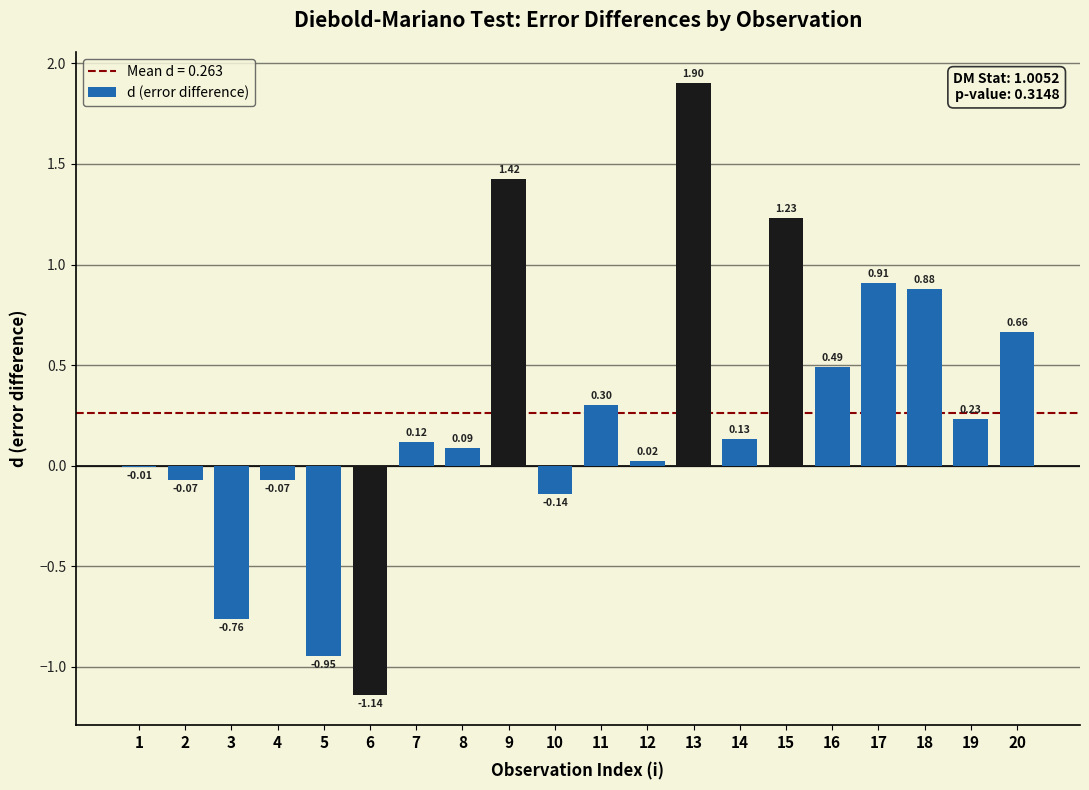

What is the change in value from 8 to 13?

+1.8